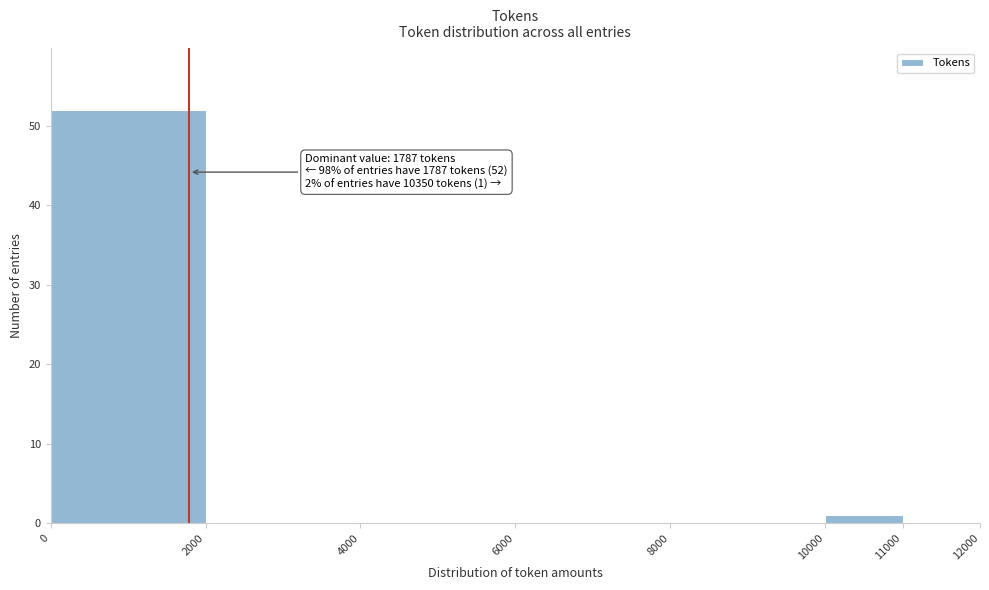

Which range on the x-axis has the tallest bar?

0 to 2000